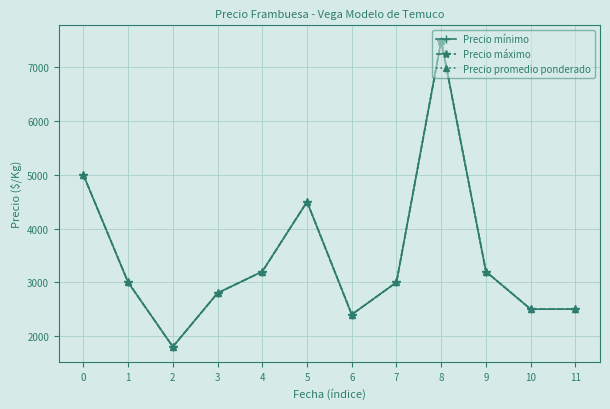

Which category has the highest value in the Precio mínimo series?

8